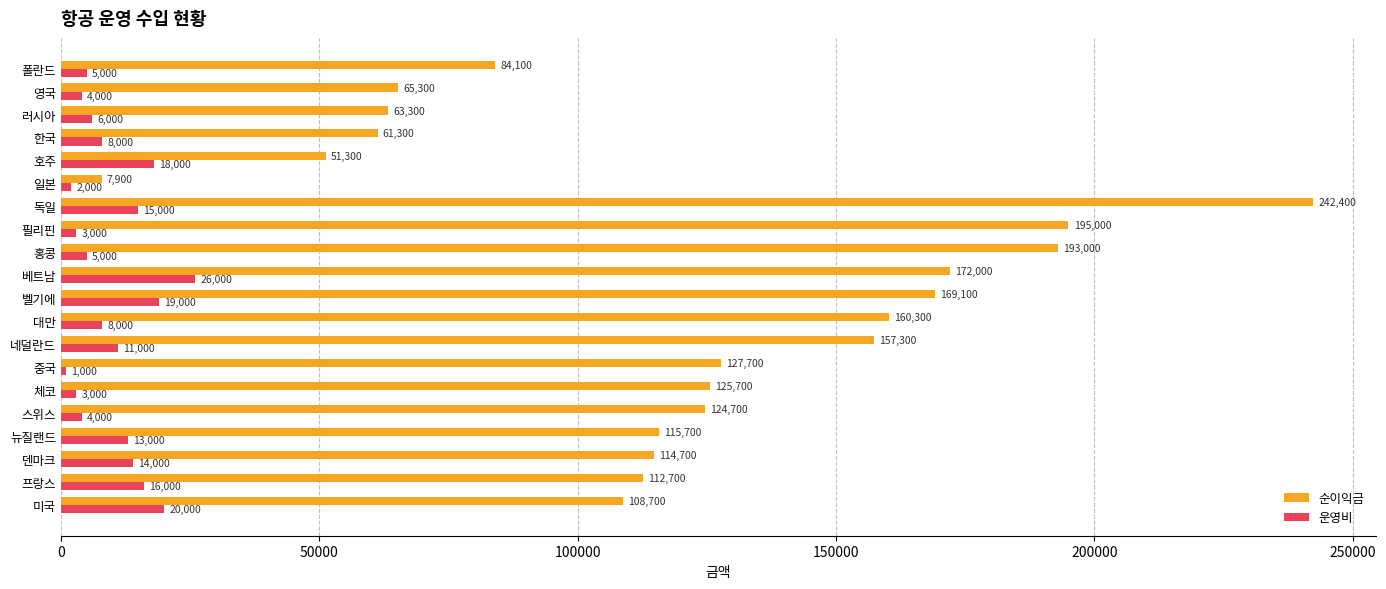

What is the approximate value of 순이익금 at 네덜란드, to the nearest 10?

157300